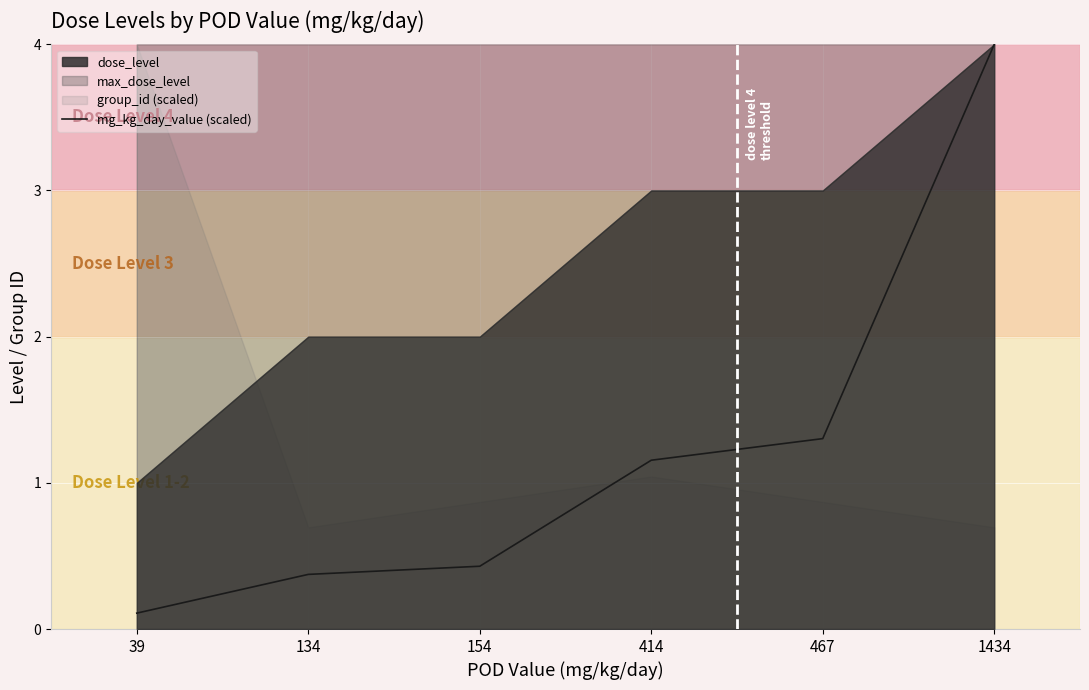

How many lines are shown in the chart?

1